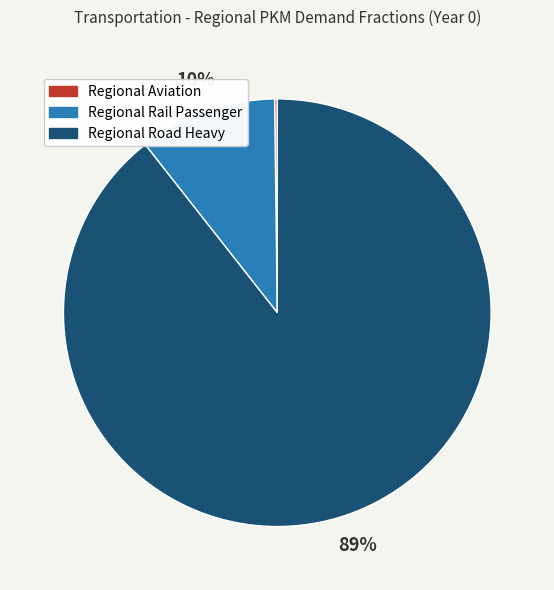

Is there any slice that represents more than half of the pie?

Yes